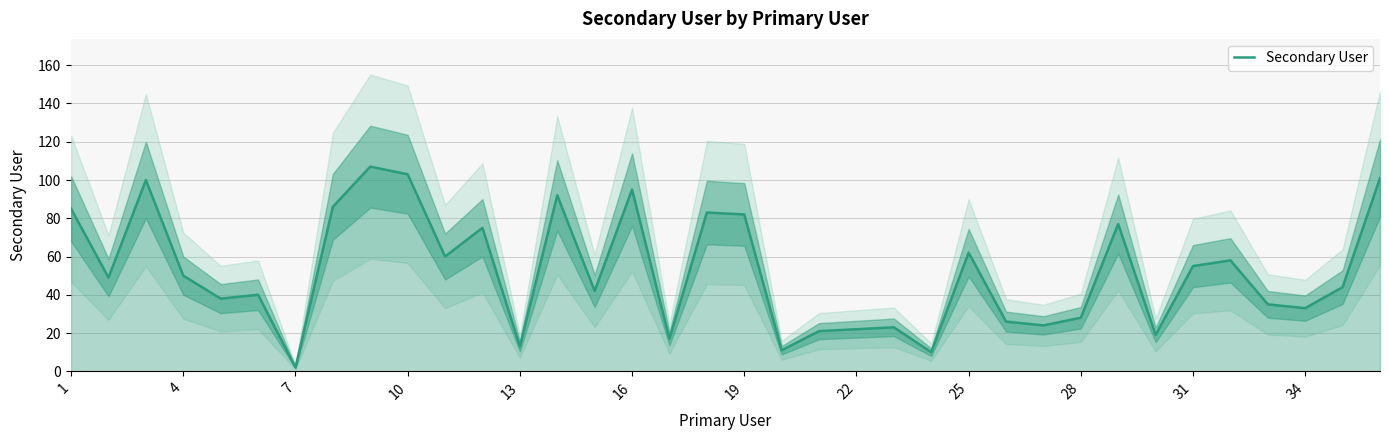

Which category has the lowest value in the Secondary User series?

7